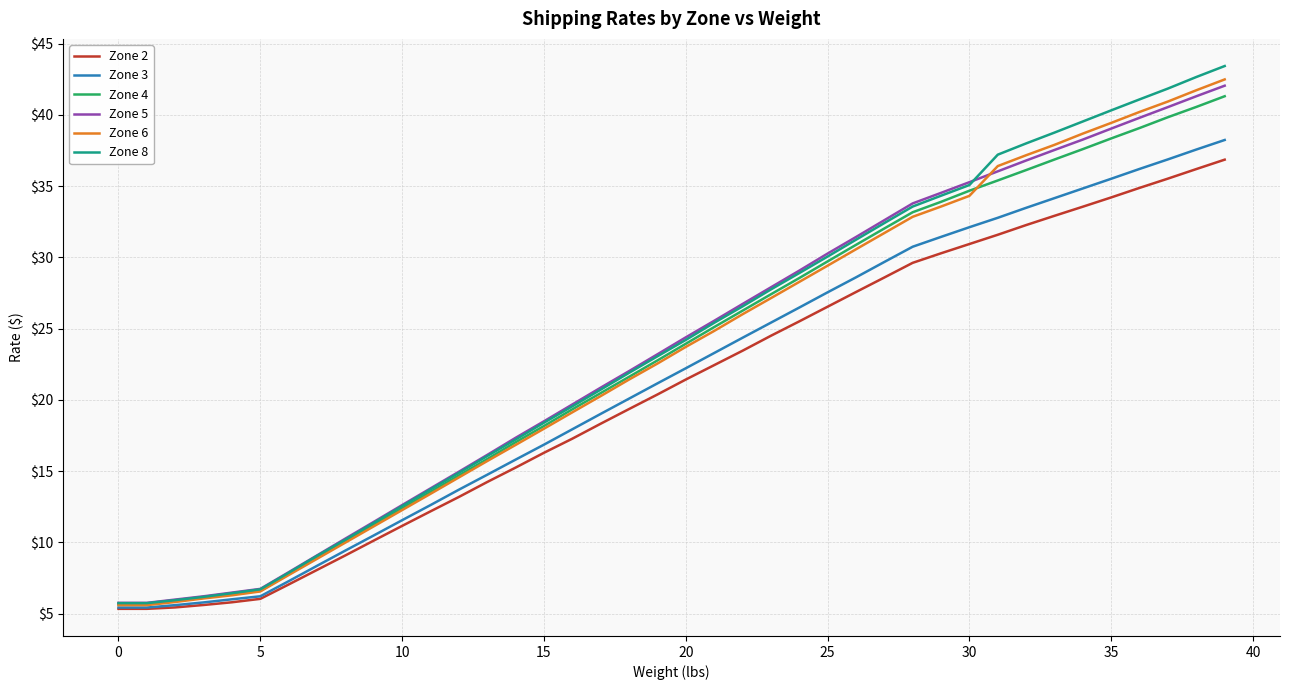

Which series has the widest spread of values?

Zone 8